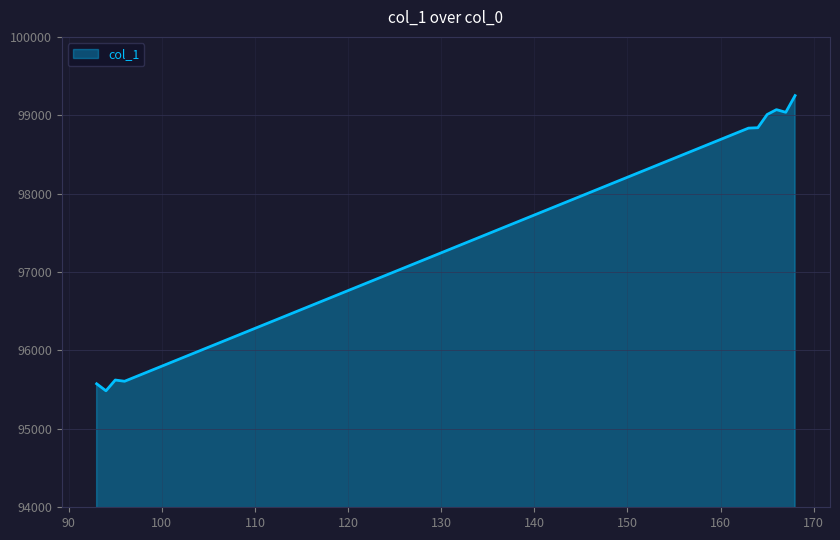

What is the difference between the second highest and minimum values?

3586.2